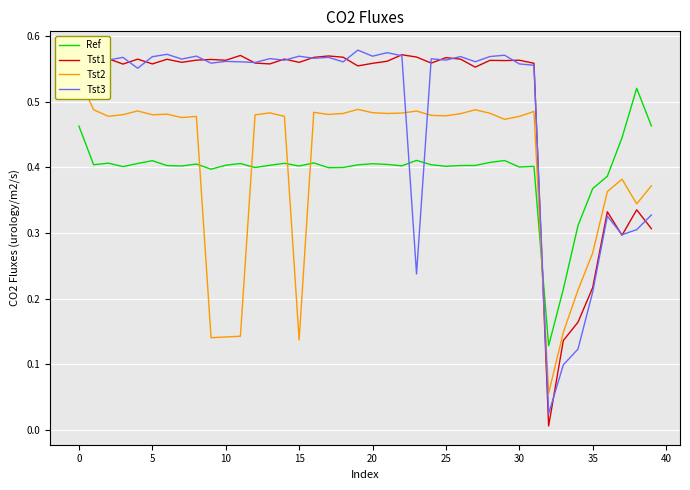

How many lines are shown in the chart?

4